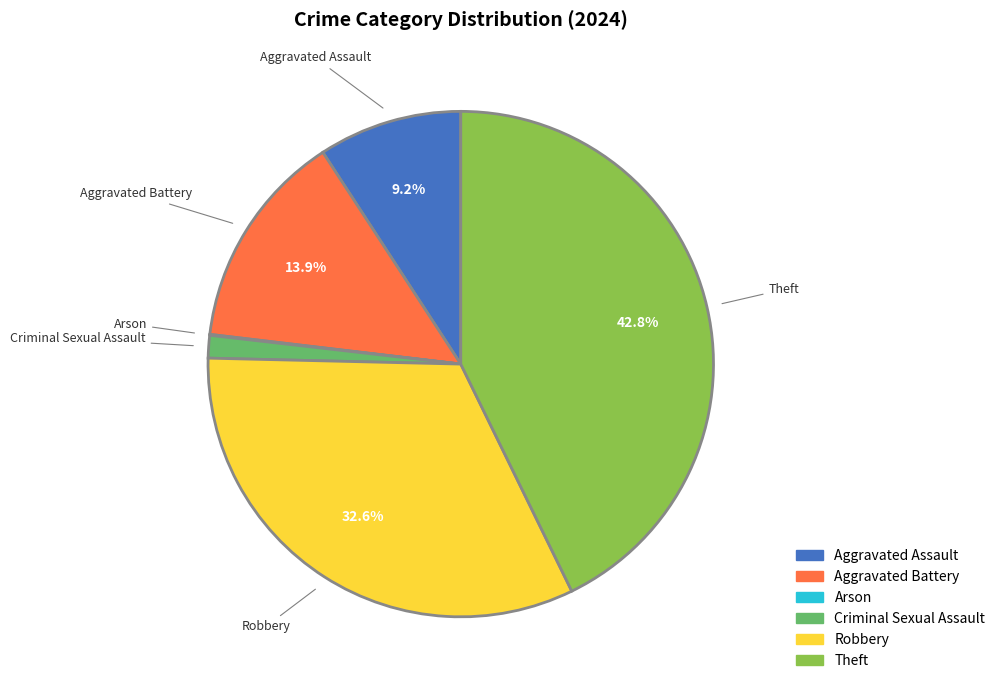

Which has a higher value, Aggravated Assault or Theft?

Theft